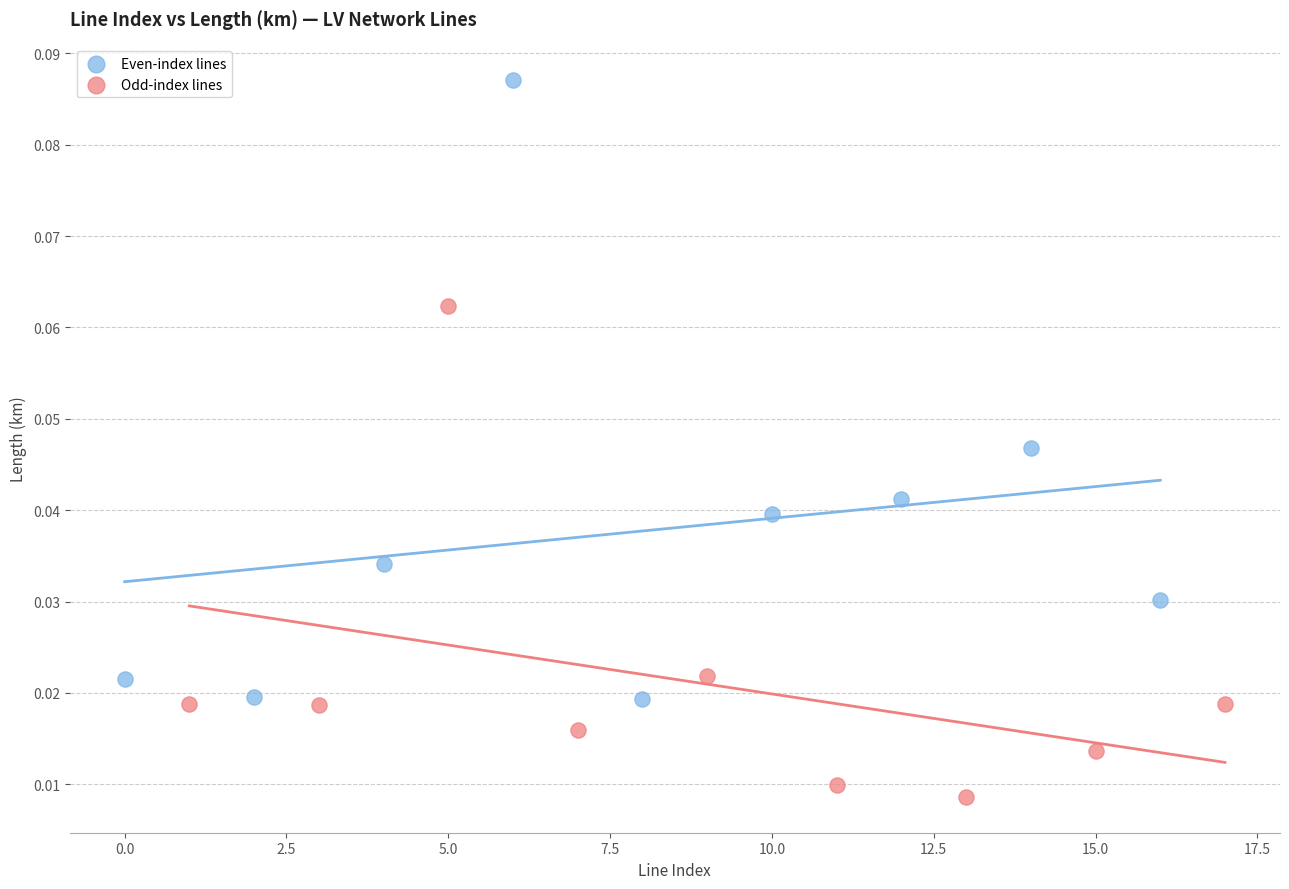

Which series contains the highest Y value?

Even-index lines